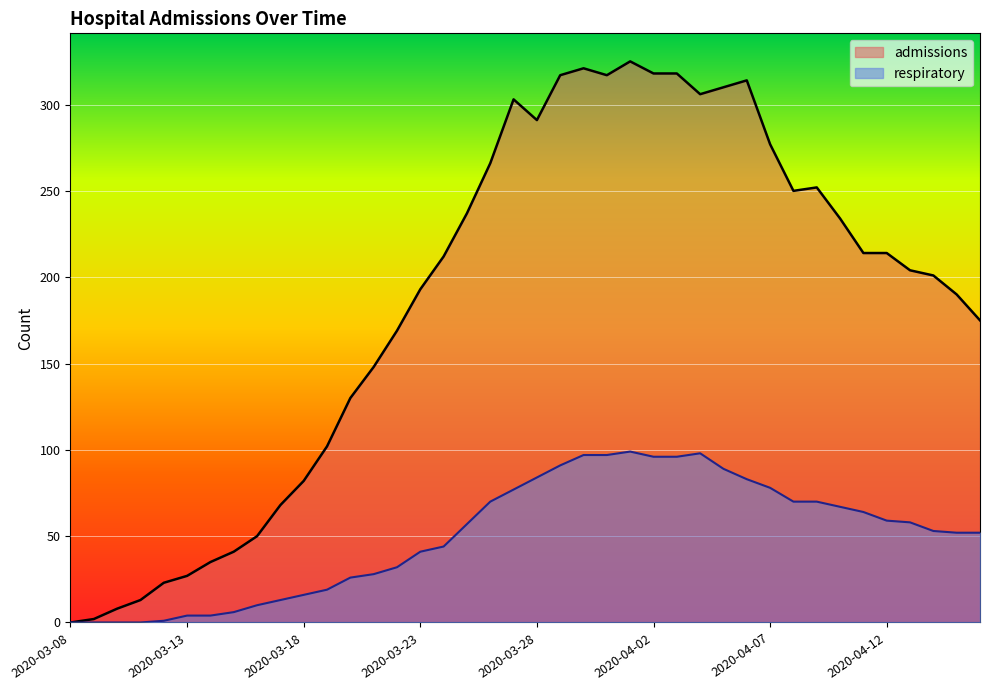

What is the greatest value displayed?

325